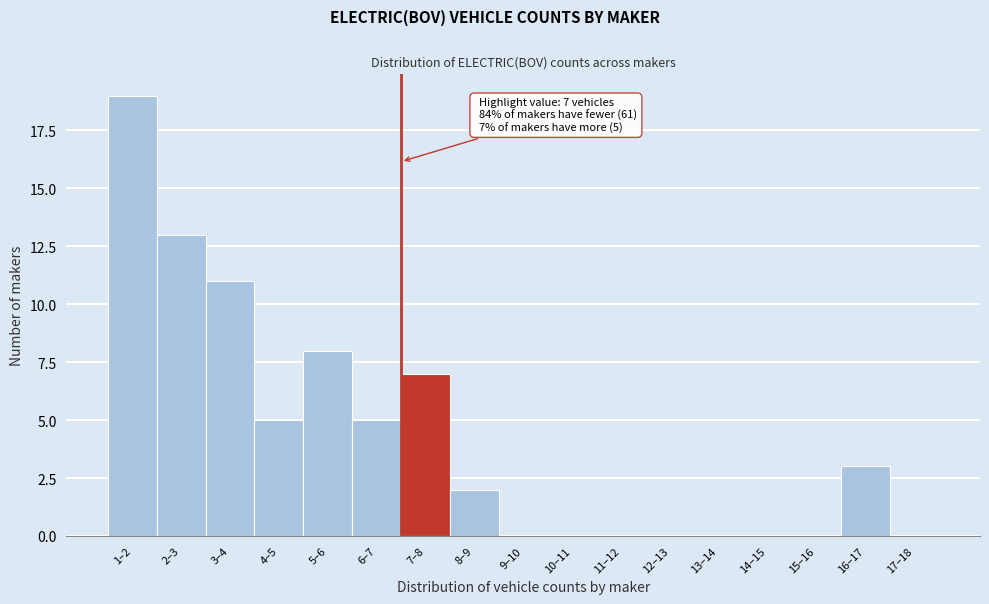

Reading left to right, extract all data points from this chart.

1–2=19	2–3=13	3–4=11	4–5=5	5–6=8	6–7=5	7–8=7	8–9=2	9–10=0	10–11=0	11–12=0	12–13=0	13–14=0	14–15=0	15–16=0	16–17=3	17–18=0